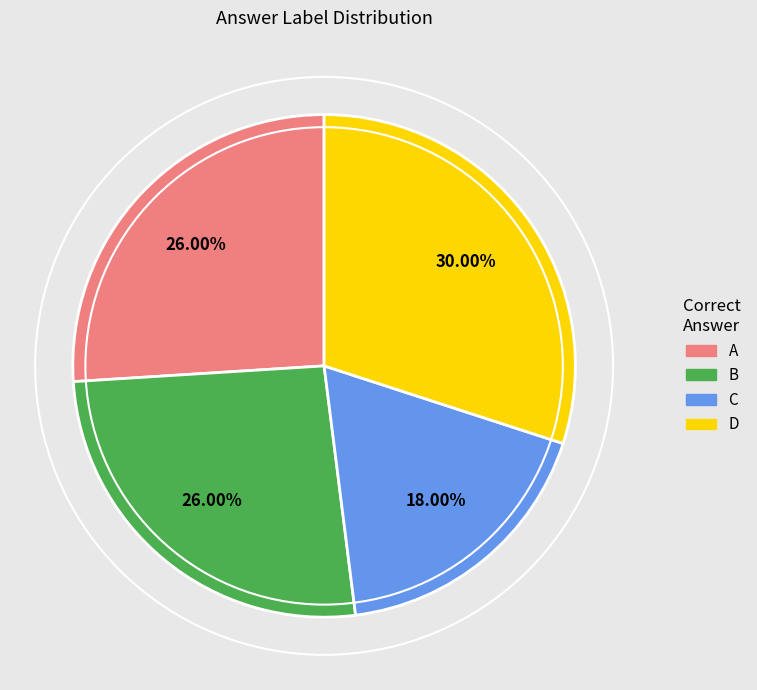

Do D and B together represent more than half of the pie?

Yes